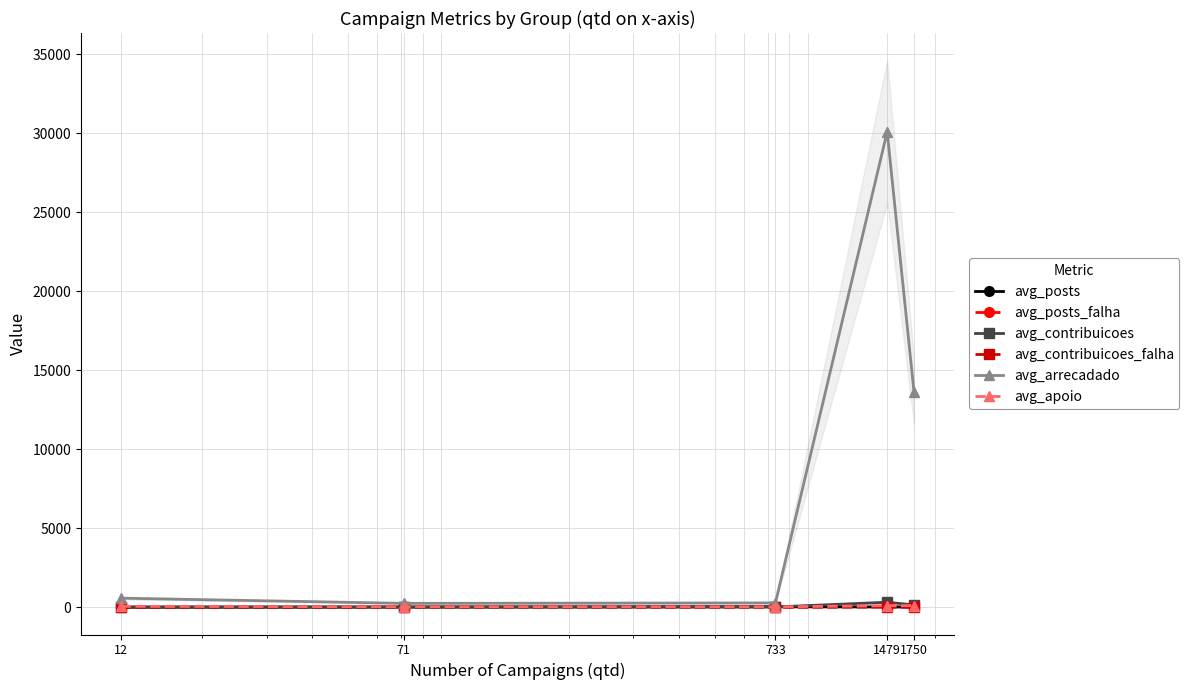

Which series has the widest spread of values?

avg_arrecadado